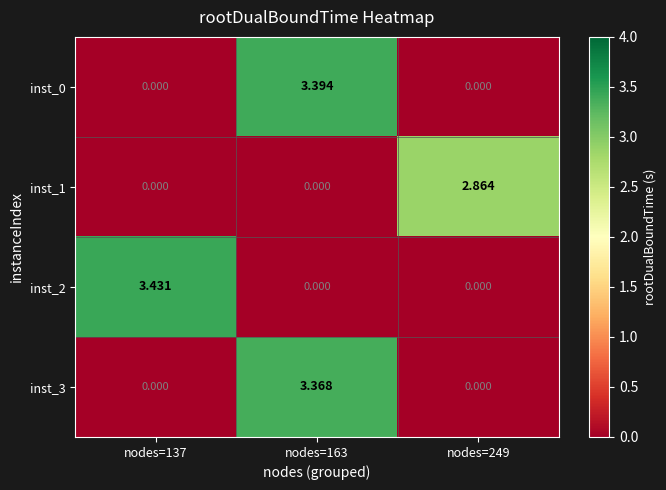

At which category is the sum across all series the highest?

nodes=163